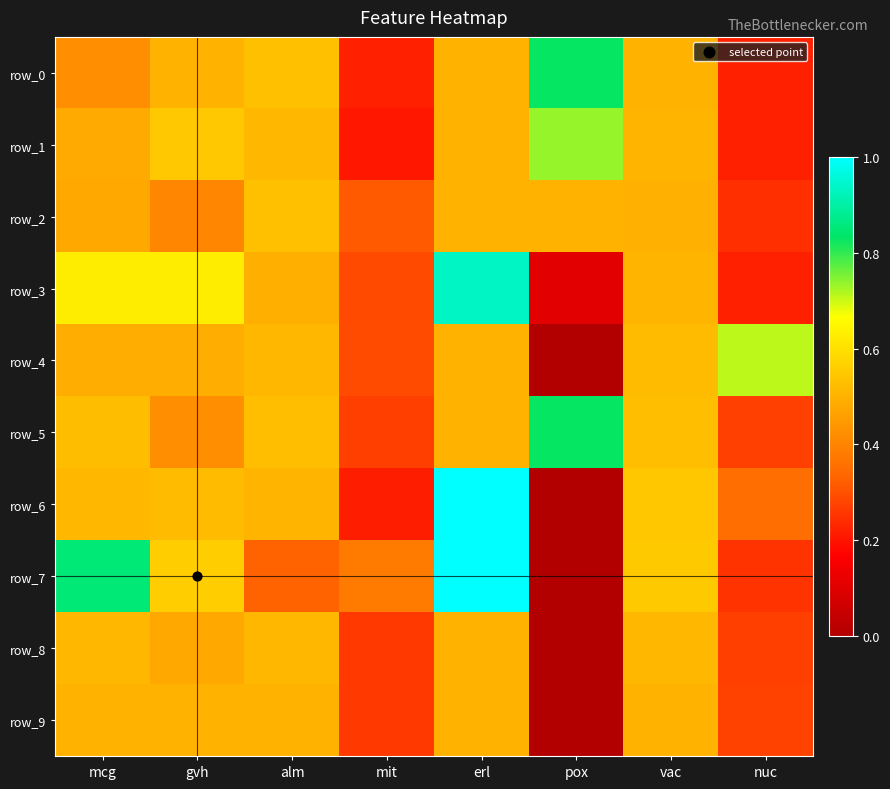

Which category has the highest value across all series?

erl